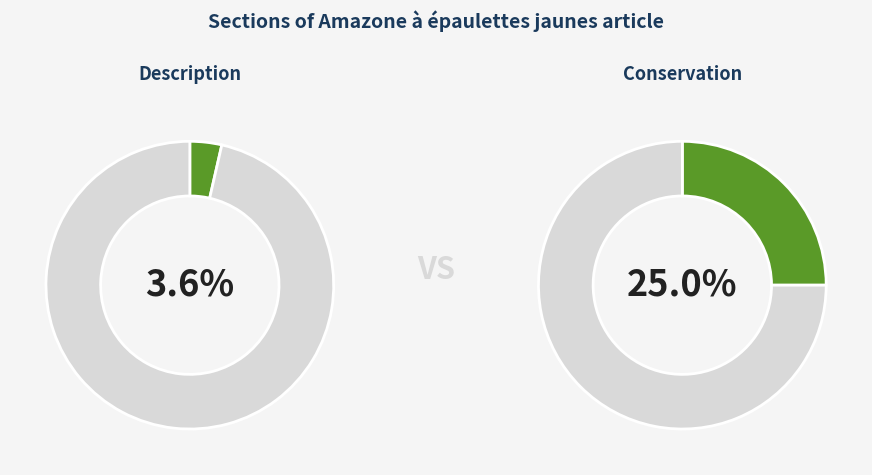

Does Reproduction represent more than half of the total?

No